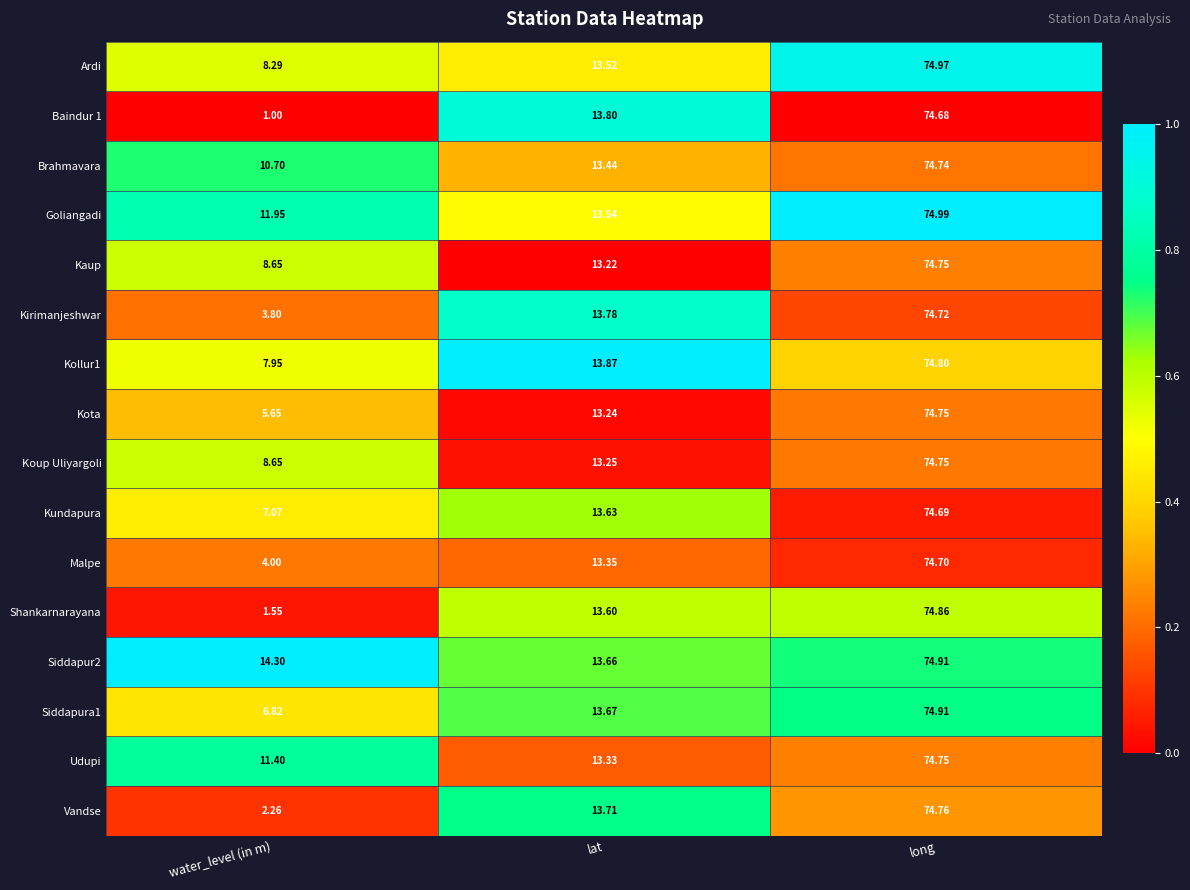

Which category has the highest value in the Malpe series?

long